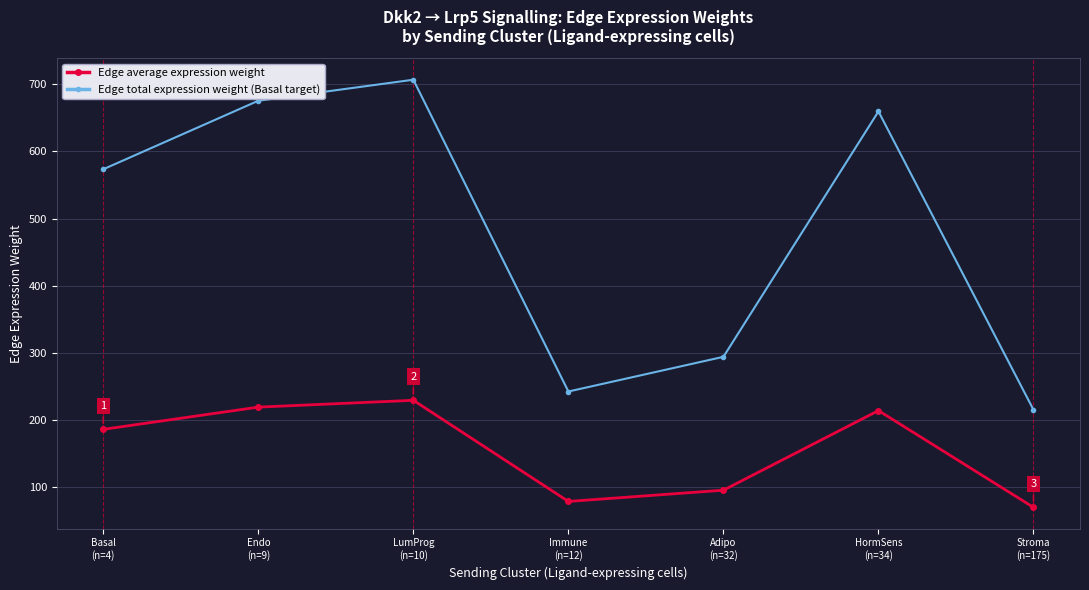

How many lines are shown in the chart?

2